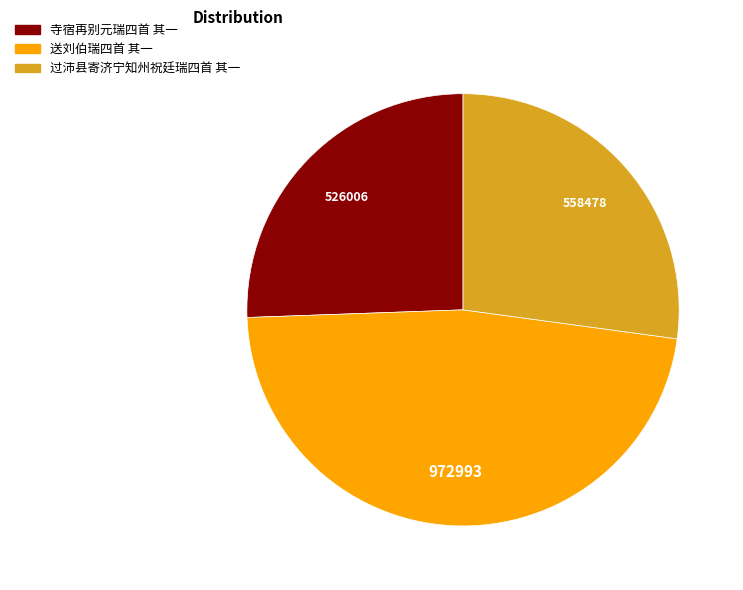

Which slice is the largest?

送刘伯瑞四首 其一